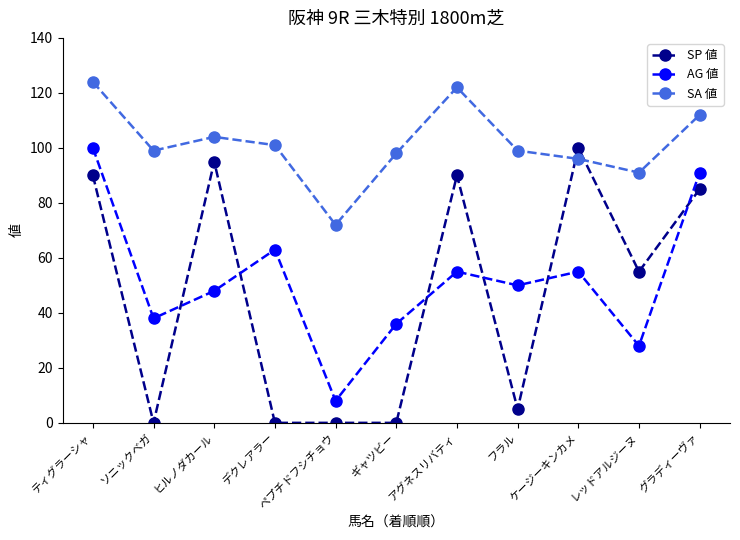

Is the value of SA 値 at グラディーヴァ greater than the value of SP 値 at ペプチドフシチョウ?

Yes